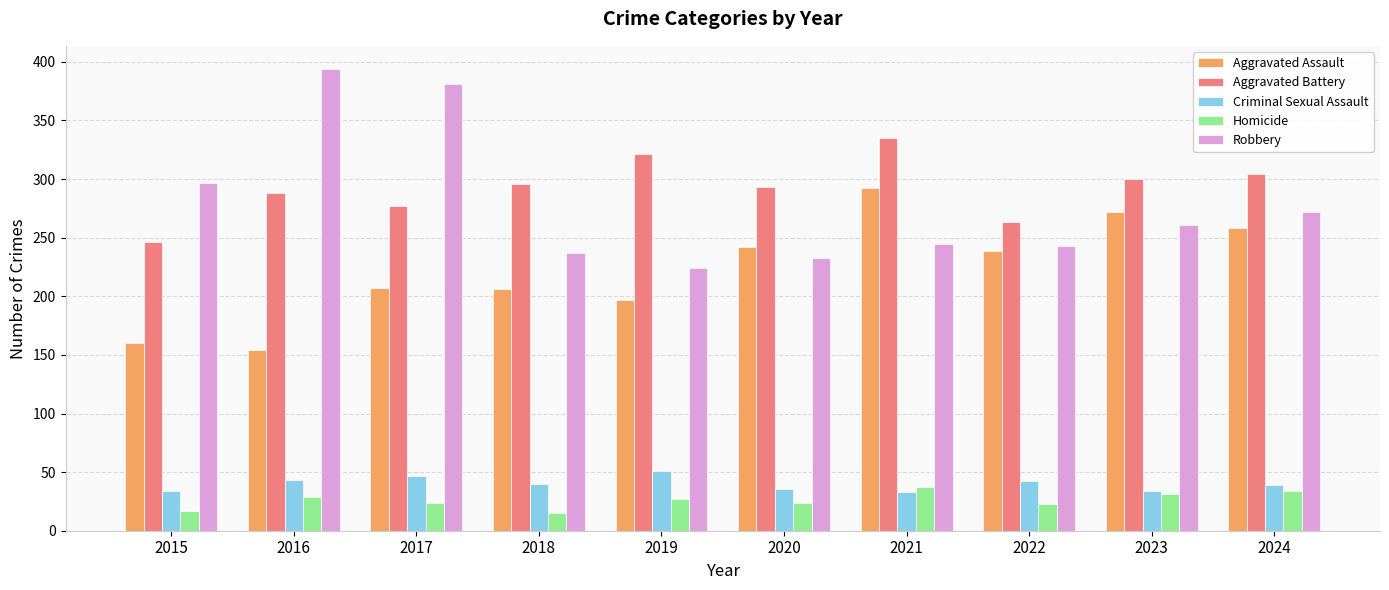

The value of Robbery at 2017 is 381. True or false?

True